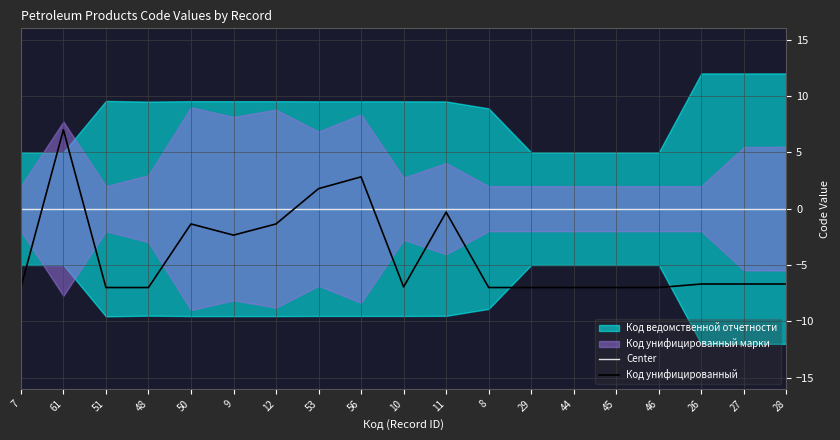

Does the chart display data point markers on the line(s)?

No